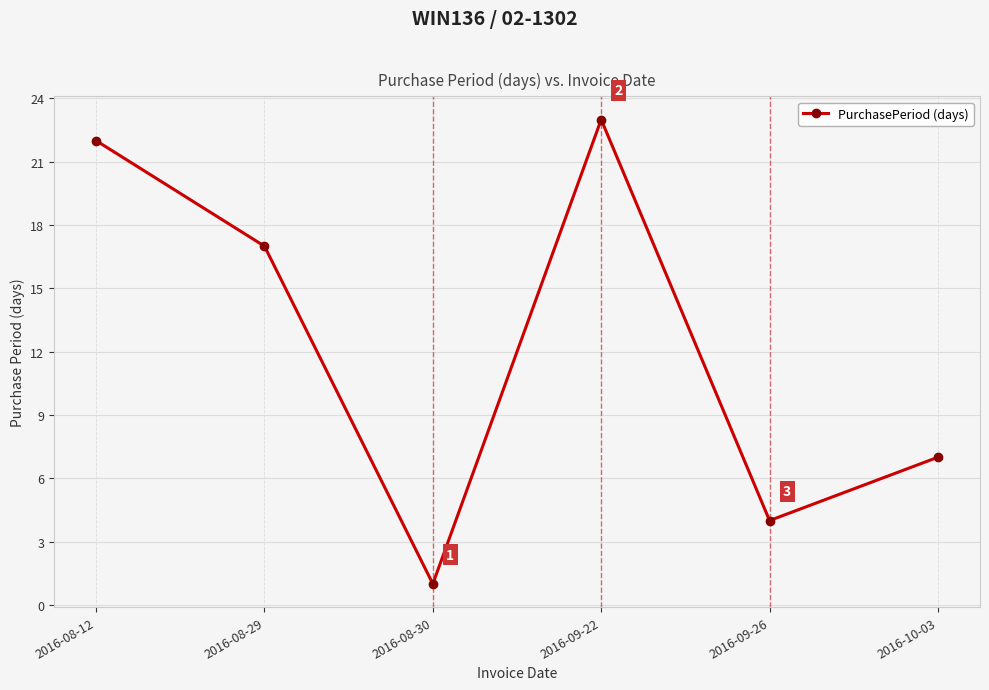

What is the label of the 2nd point from the left?

2016-08-29